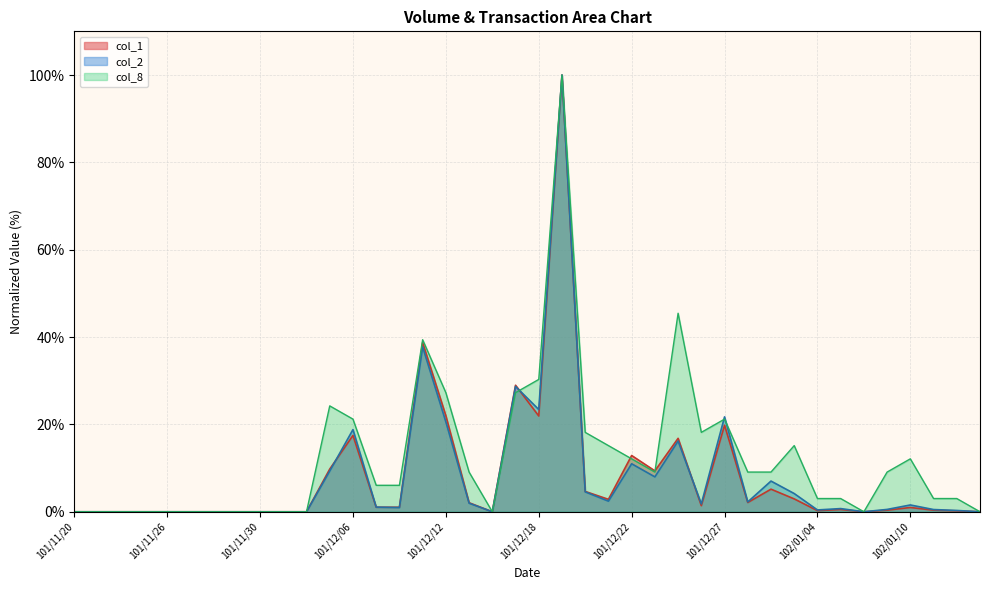

How many interior local peaks does the col_2 series have?

10